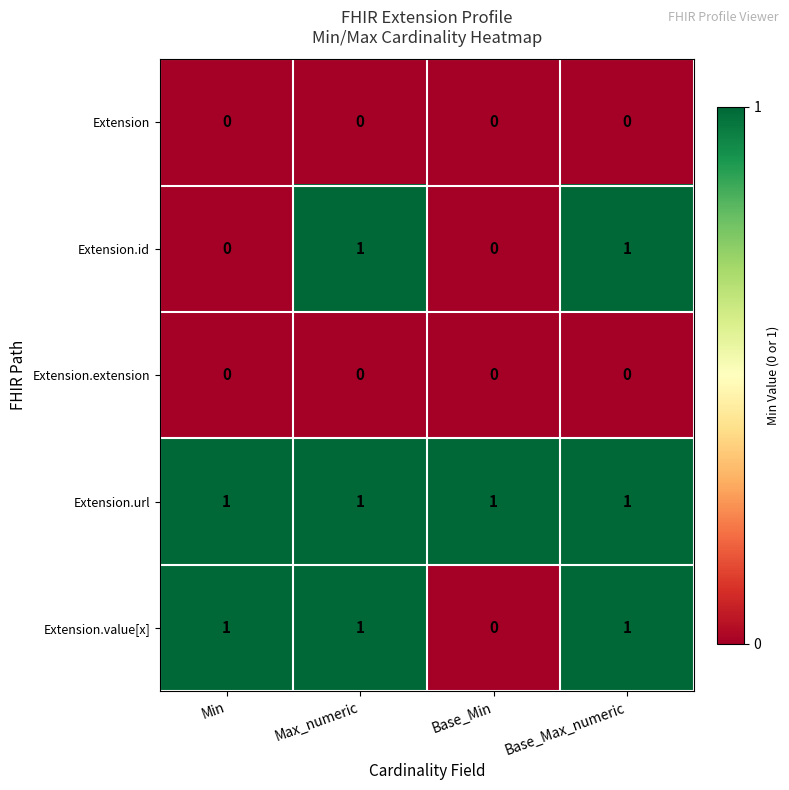

The Extension.id series shows 1 at Base_Max_numeric. True or false?

True